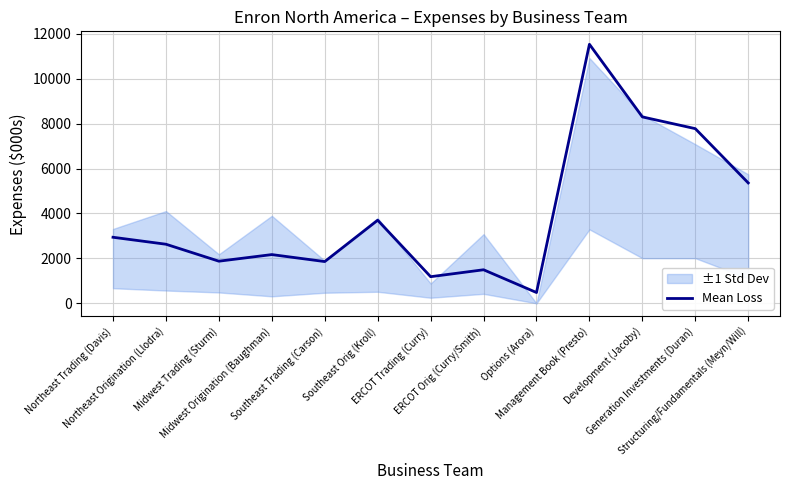

How many points are lower than both their immediate neighbors (excluding endpoints)?

4